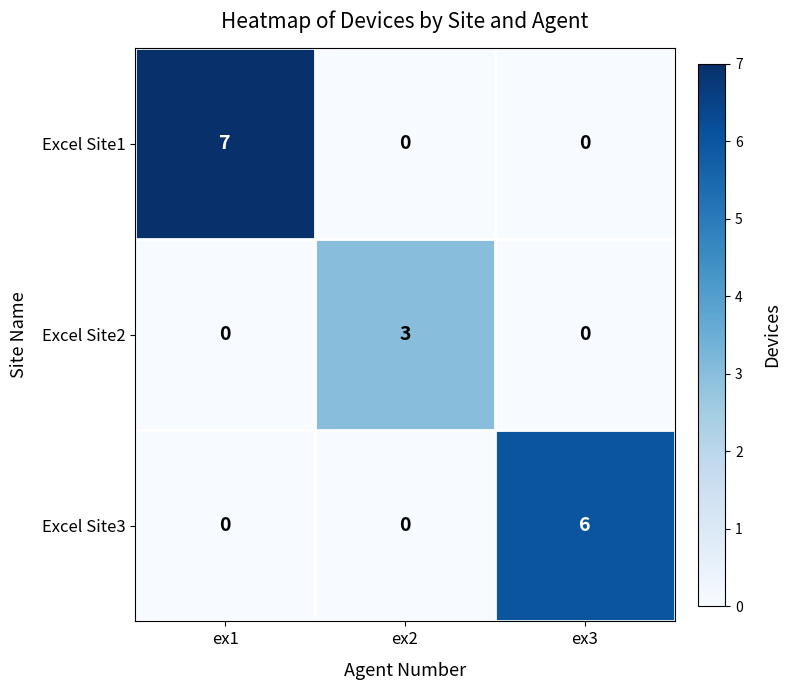

What is the total value across all series at ex2?

3